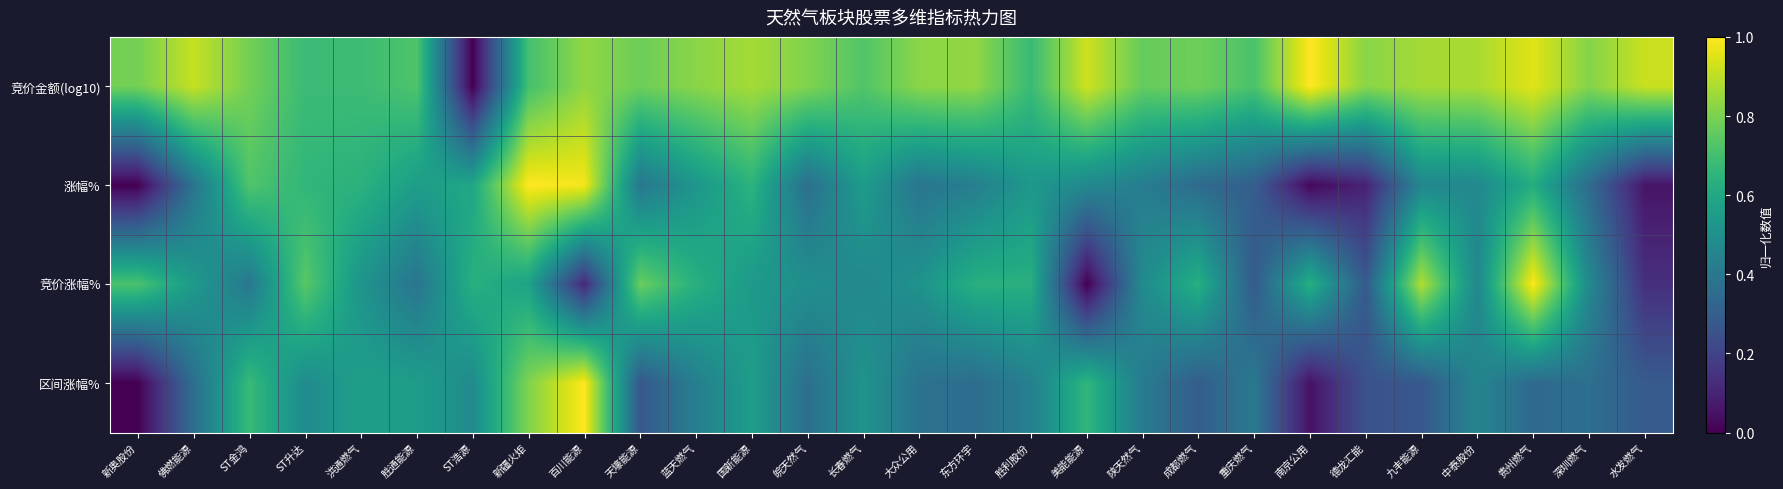

Reading right to left, list all the values displayed in this chart.

竞价金额(log10): 水发燃气=0.9	深圳燃气=0.8	贵州燃气=1.0	中泰股份=0.9	九丰能源=0.9	德龙汇能=0.8	南京公用=1.0	重庆燃气=0.7	成都燃气=0.8	陕天然气=0.8	美能能源=0.9	胜利股份=0.7	东方环宇=0.8	大众公用=0.8	长春燃气=0.7	皖天然气=0.8	国新能源=0.9	蓝天燃气=0.8	天壕能源=0.8	百川能源=0.8	新疆火炬=0.7	ST浩源=0.0	胜通能源=0.7	洪通燃气=0.7	ST升达=0.7	ST金鸿=0.8	佛燃能源=0.9	新奥股份=0.8
涨幅%: 水发燃气=0.1	深圳燃气=0.3	贵州燃气=0.6	中泰股份=0.5	九丰能源=0.5	德龙汇能=0.1	南京公用=0.0	重庆燃气=0.3	成都燃气=0.3	陕天然气=0.4	美能能源=0.5	胜利股份=0.5	东方环宇=0.4	大众公用=0.4	长春燃气=0.5	皖天然气=0.4	国新能源=0.6	蓝天燃气=0.5	天壕能源=0.4	百川能源=1.0	新疆火炬=1.0	ST浩源=0.6	胜通能源=0.6	洪通燃气=0.6	ST升达=0.7	ST金鸿=0.7	佛燃能源=0.4	新奥股份=0.0
竞价涨幅%: 水发燃气=0.1	深圳燃气=0.5	贵州燃气=1.0	中泰股份=0.5	九丰能源=0.9	德龙汇能=0.3	南京公用=0.6	重庆燃气=0.3	成都燃气=0.6	陕天然气=0.5	美能能源=0.0	胜利股份=0.6	东方环宇=0.6	大众公用=0.5	长春燃气=0.5	皖天然气=0.5	国新能源=0.5	蓝天燃气=0.6	天壕能源=0.8	百川能源=0.1	新疆火炬=0.6	ST浩源=0.6	胜通能源=0.4	洪通燃气=0.5	ST升达=0.7	ST金鸿=0.4	佛燃能源=0.5	新奥股份=0.7
区间涨幅%: 水发燃气=0.3	深圳燃气=0.4	贵州燃气=0.3	中泰股份=0.5	九丰能源=0.3	德龙汇能=0.3	南京公用=0.0	重庆燃气=0.4	成都燃气=0.3	陕天然气=0.4	美能能源=0.7	胜利股份=0.4	东方环宇=0.4	大众公用=0.4	长春燃气=0.5	皖天然气=0.4	国新能源=0.6	蓝天燃气=0.4	天壕能源=0.3	百川能源=1.0	新疆火炬=0.8	ST浩源=0.5	胜通能源=0.6	洪通燃气=0.6	ST升达=0.5	ST金鸿=0.7	佛燃能源=0.4	新奥股份=0.0